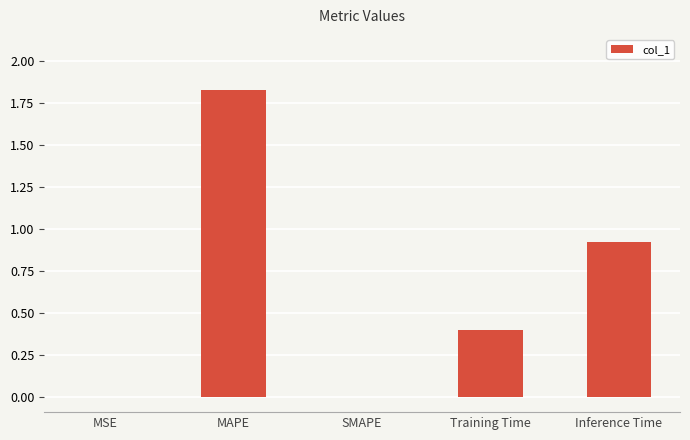

What is the difference between the values at SMAPE and Inference Time?

0.9